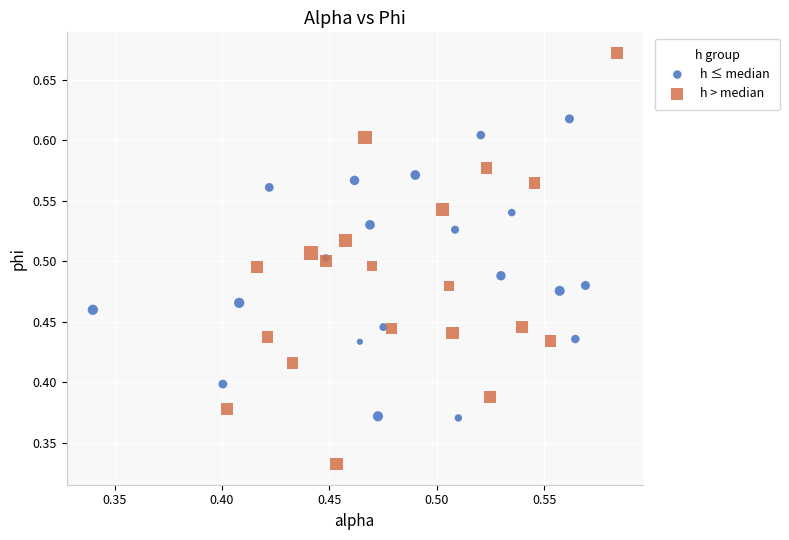

Which series contains the highest Y value?

h > median